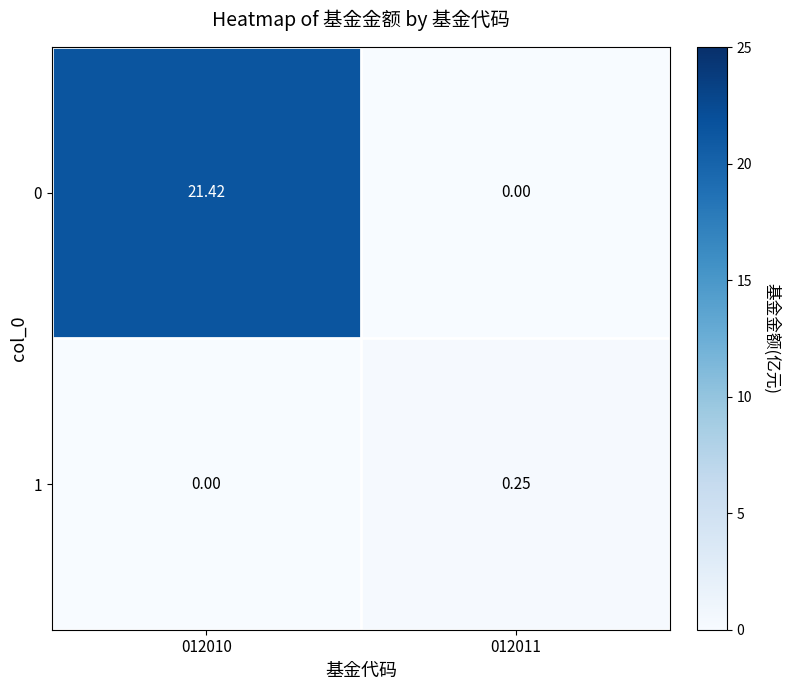

Is the value of 0 at 012010 greater than the value of 1 at 012011?

Yes